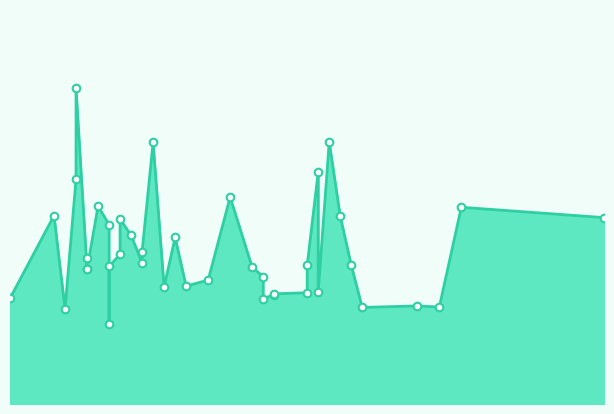

Approximately how many times larger is the value at 29 compared to 10?

0.8